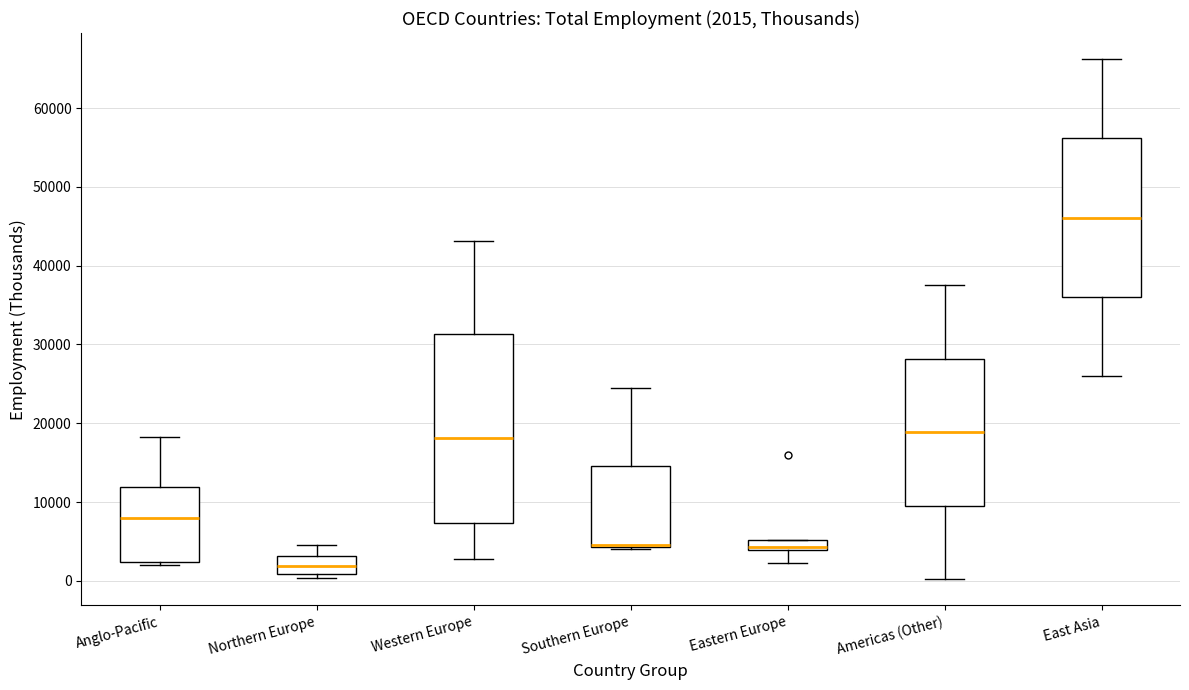

Comparing the boxes themselves (not the whiskers), which one is the tallest?

Western Europe